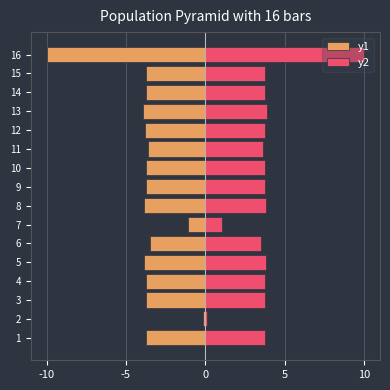

The y1 series shows -0.9 at 10. True or false?

False